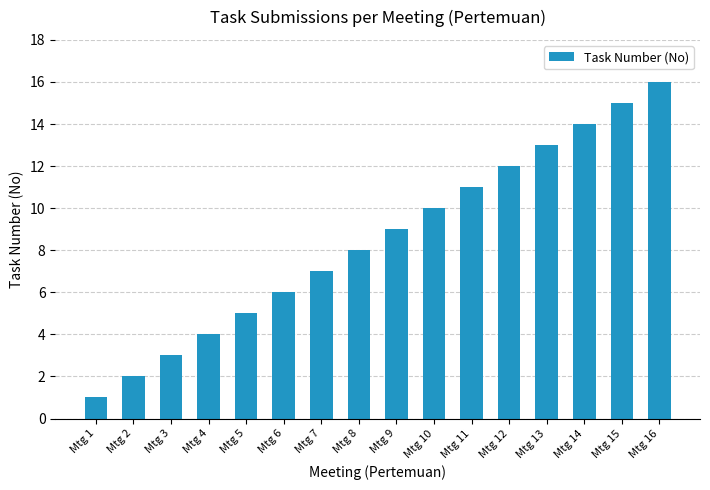

Reading right to left, transcribe all the data shown in this chart.

Mtg 16=16	Mtg 15=15	Mtg 14=14	Mtg 13=13	Mtg 12=12	Mtg 11=11	Mtg 10=10	Mtg 9=9	Mtg 8=8	Mtg 7=7	Mtg 6=6	Mtg 5=5	Mtg 4=4	Mtg 3=3	Mtg 2=2	Mtg 1=1